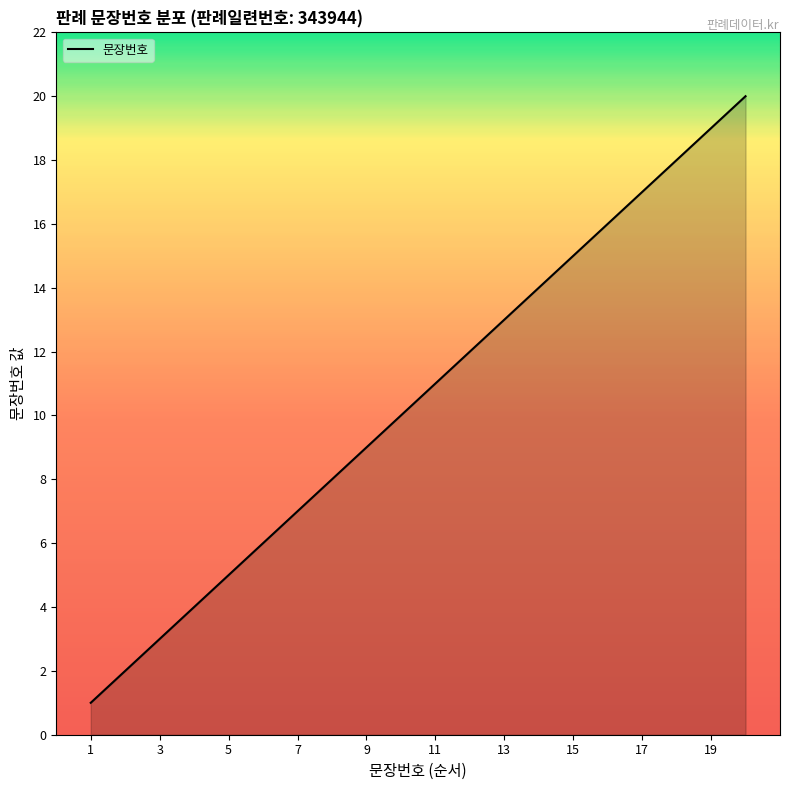

What is the greatest value displayed?

20